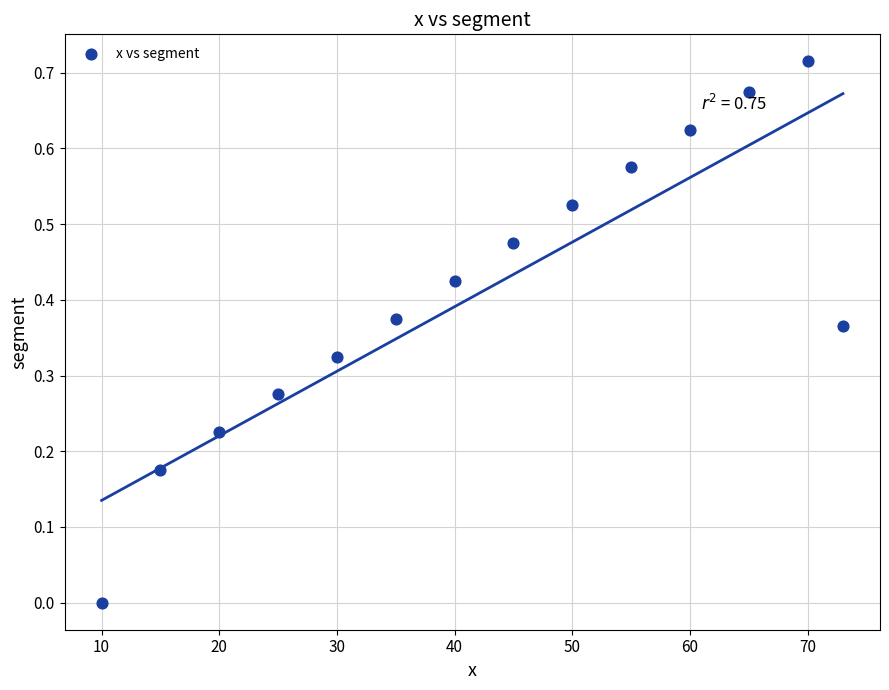

What is the range of X values (max minus min)?

63.0